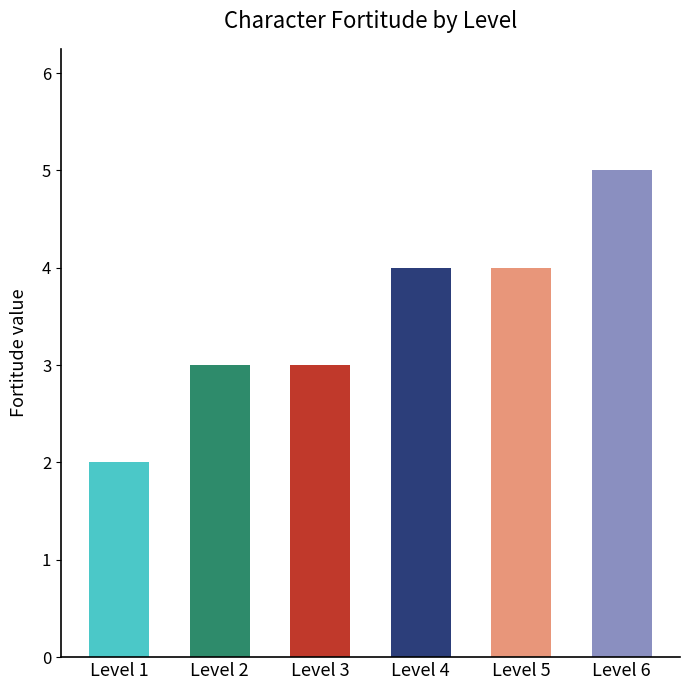

How many values are between 3 and 4?

4